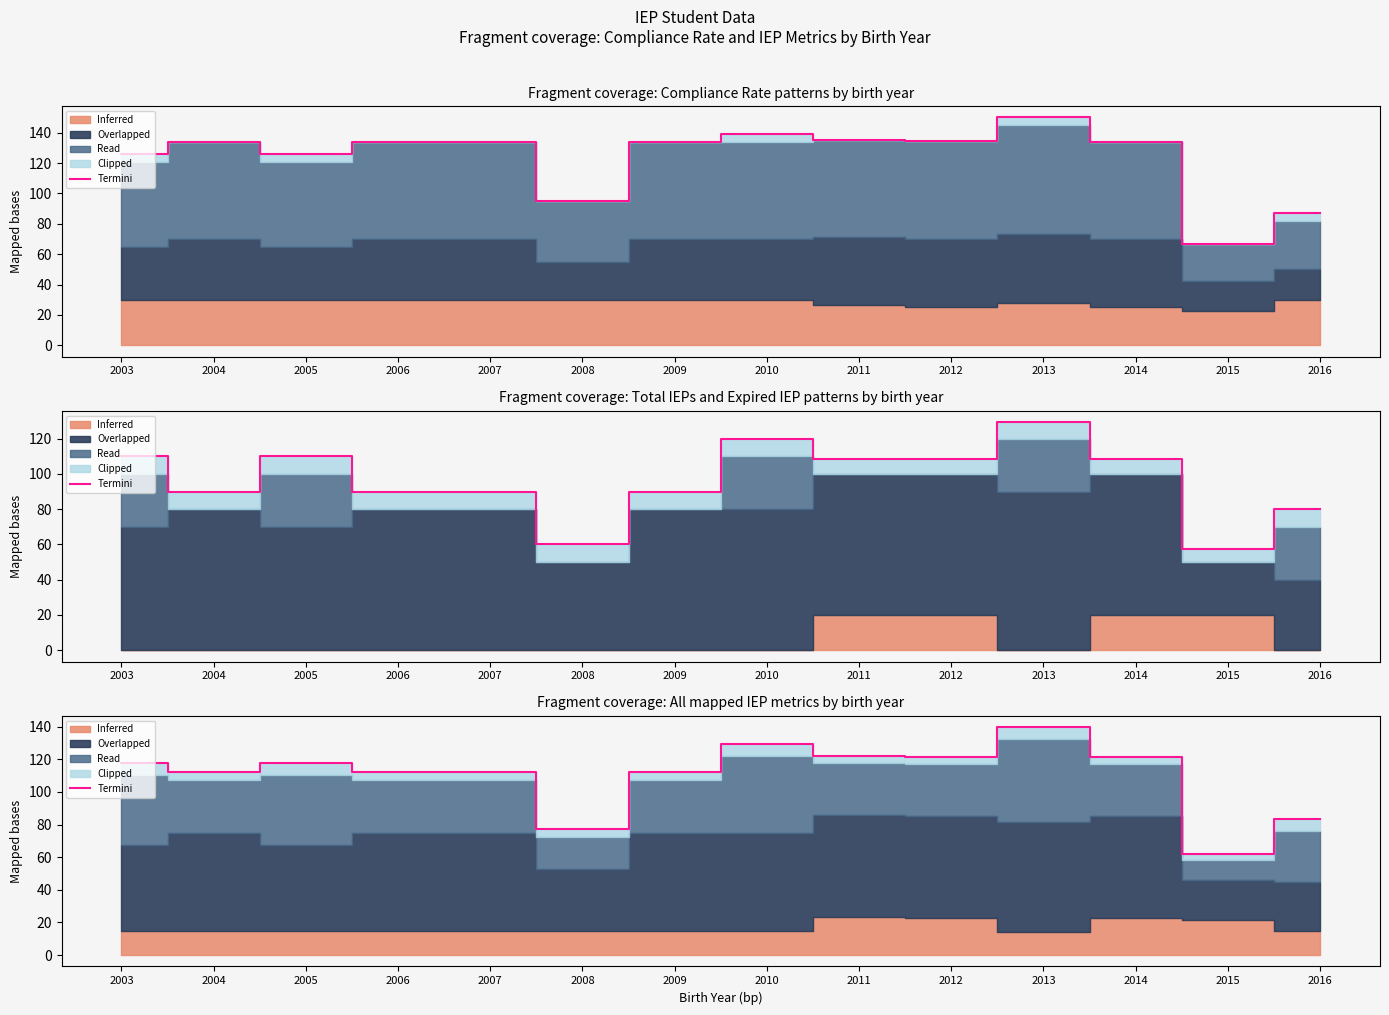

Which has a higher value, 2005 or 2006?

2005